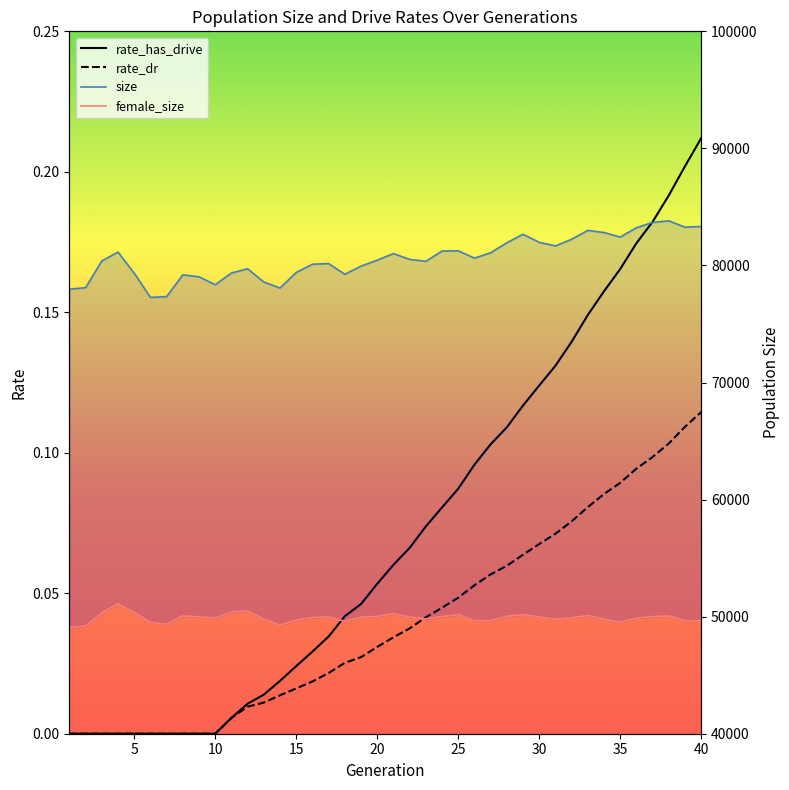

The size series shows 118491.0 at 32. True or false?

False